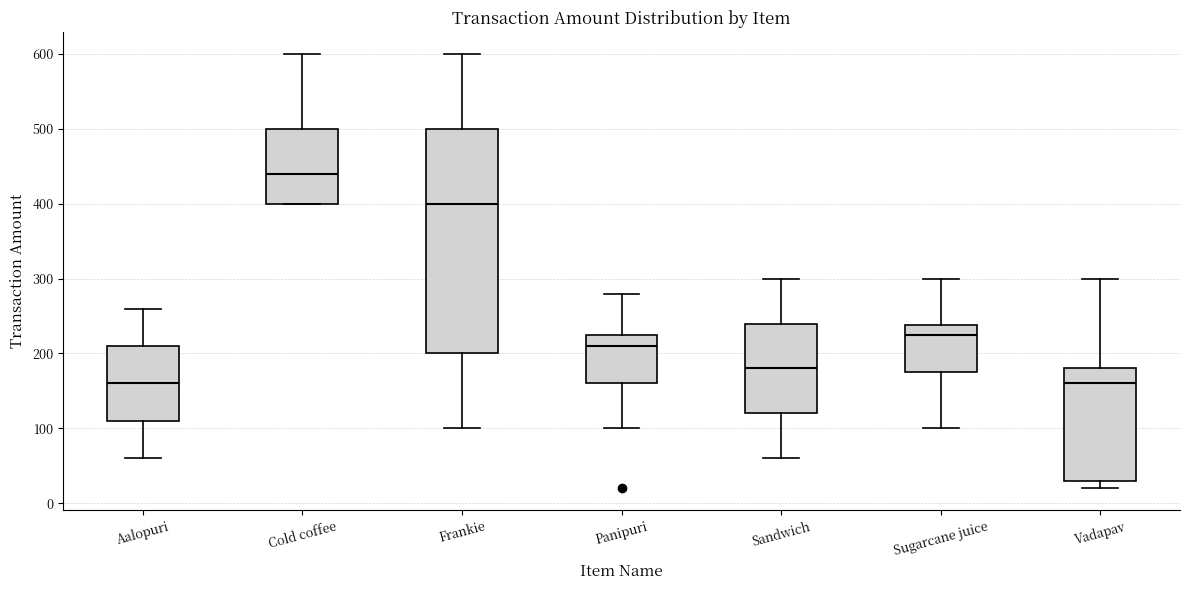

Reading left to right, transcribe this box plot: for each box, give where its median line is, the range the box spans, and where its two whiskers end, as read against the y-axis. The values are not printed on the chart, so give them approximately, as read against the axis.

Aalopuri: median 160, box 110 to 210, whiskers 60 to 260
Cold coffee: median 440, box 400 to 500, whiskers 400 to 600
Frankie: median 400, box 200 to 500, whiskers 100 to 600
Panipuri: median 210, box 160 to 230, whiskers 100 to 280
Sandwich: median 180, box 120 to 240, whiskers 60 to 300
Sugarcane juice: median 230, box 180 to 240, whiskers 100 to 300
Vadapav: median 160, box 30 to 180, whiskers 20 to 300